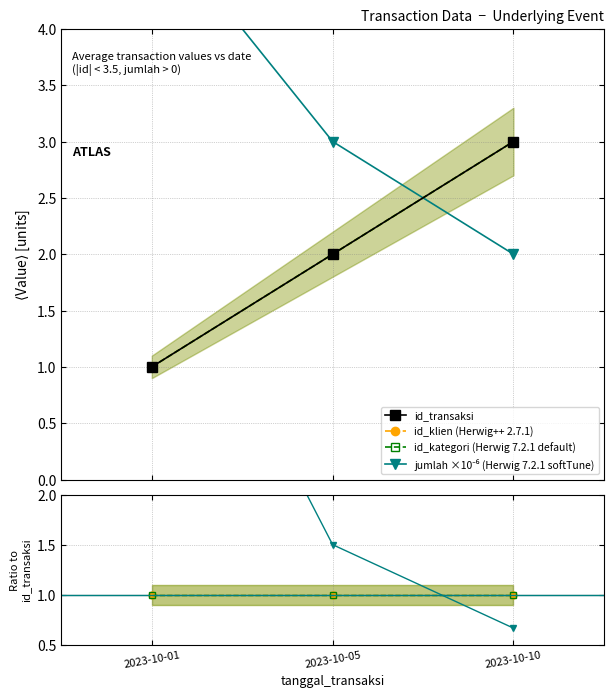

At which label is id_transaksi closest to 2?

2023-10-05